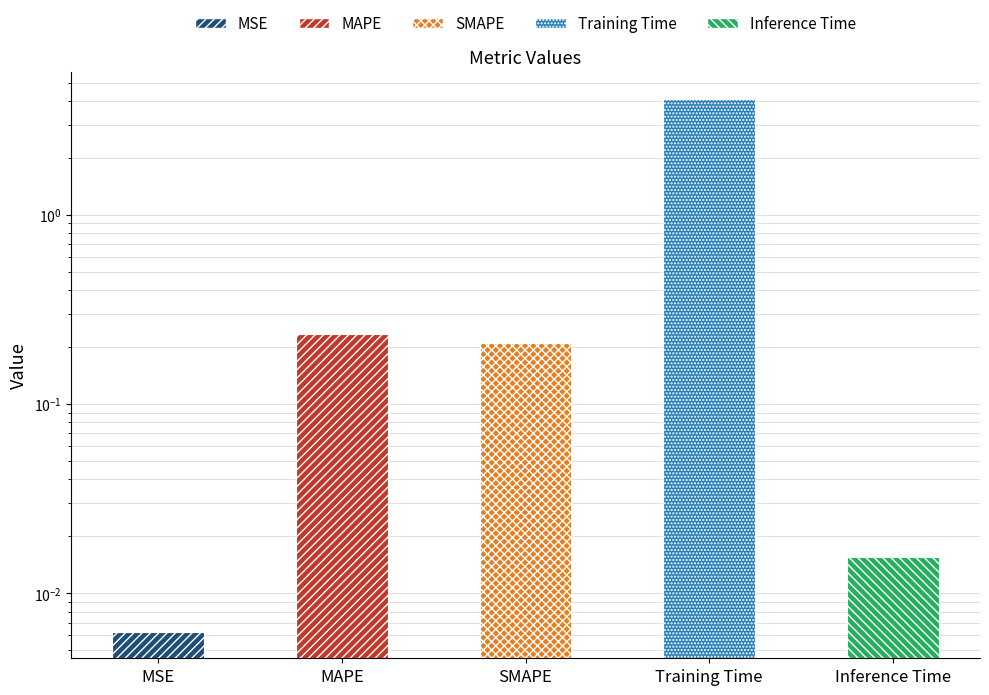

What is the difference between the values at Inference Time and SMAPE?

0.2